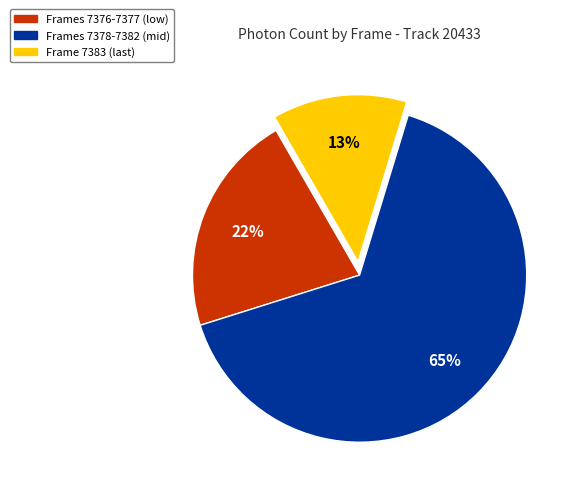

Is there a majority slice in this chart?

Yes